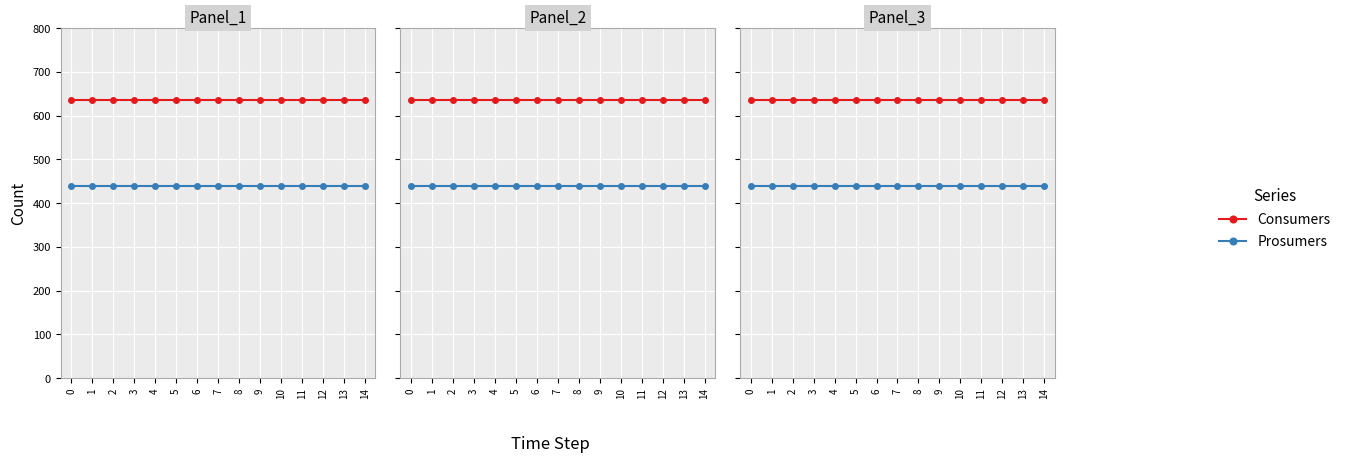

True or false: Consumers and Prosumers cross at least once.

False